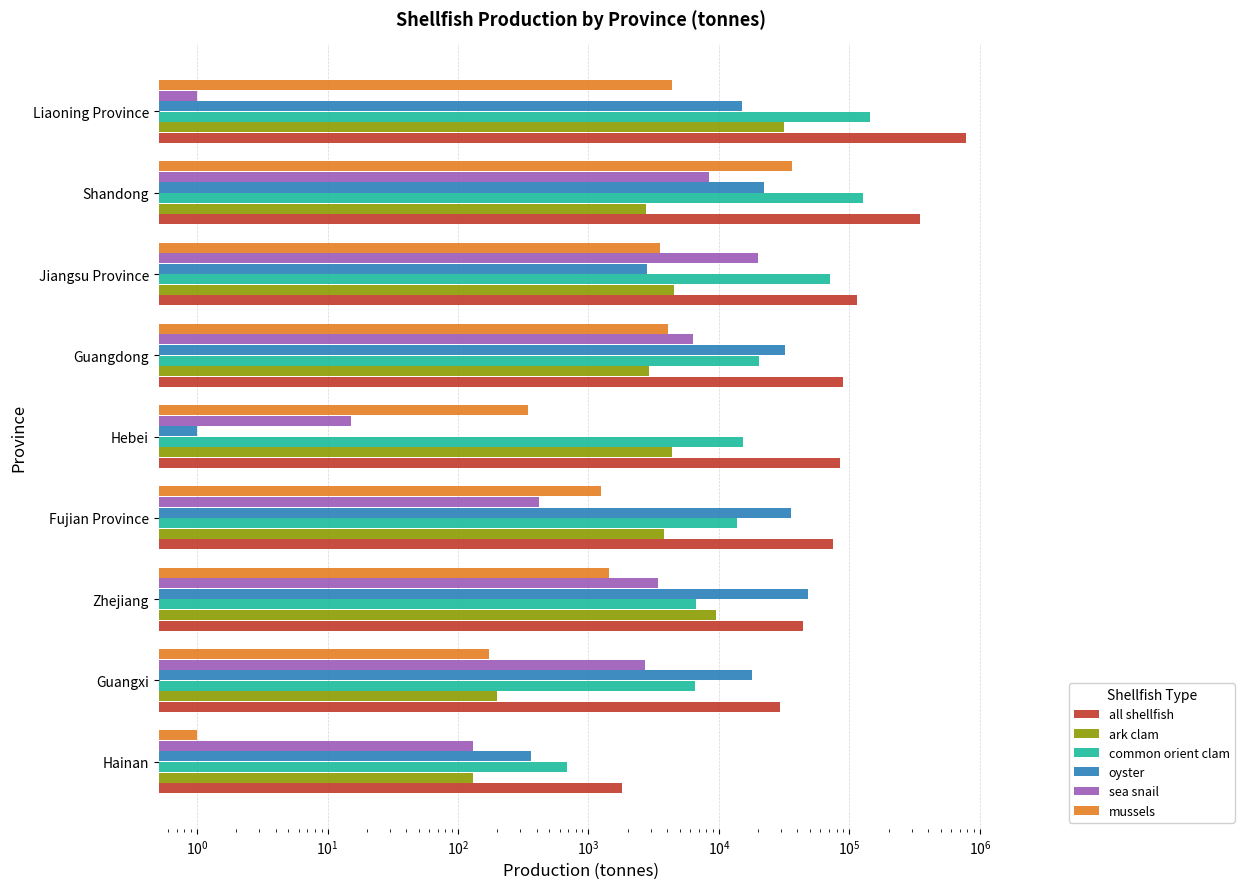

Reading left to right, what are all the values shown in this chart?

all shellfish: 1803	29571	44377	74954	85003	88881	114655	345962	779761
ark clam: 131	198	9568	3768	4382	2921	4542	2780	31692
common orient clam: 680	6586	6688	13718	15290	20457	71187	126526	144337
oyster: 360	17967	48552	35764	1	32113	2820	22056	15082
sea snail: 130	2735	3426	418	15	6354	20028	8360	1
mussels: 1	174	1440	1251	345	4101	3515	36142	4340